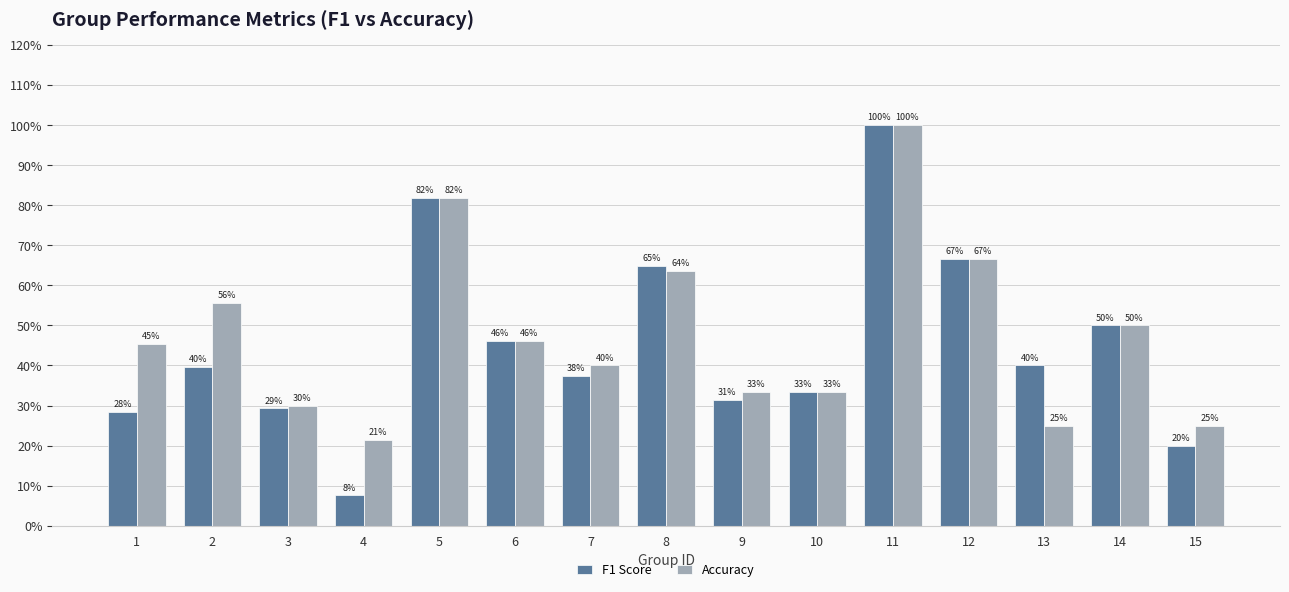

Is the value of F1 Score at 6 greater than the value of Accuracy at 1?

Yes